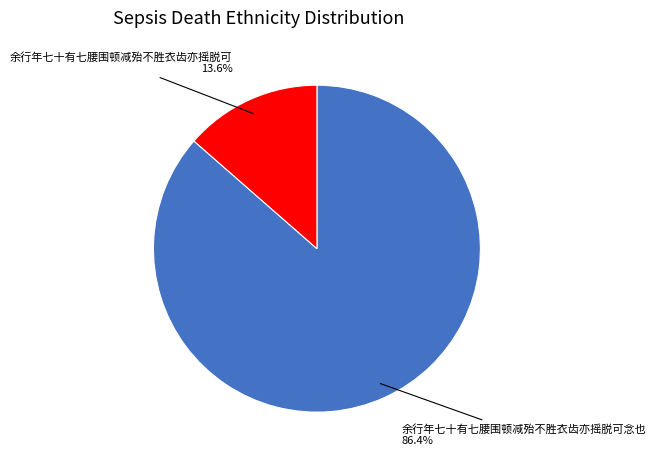

Which slice is the largest?

余行年七十有七腰围顿减殆不胜衣齿亦摇脱可念也